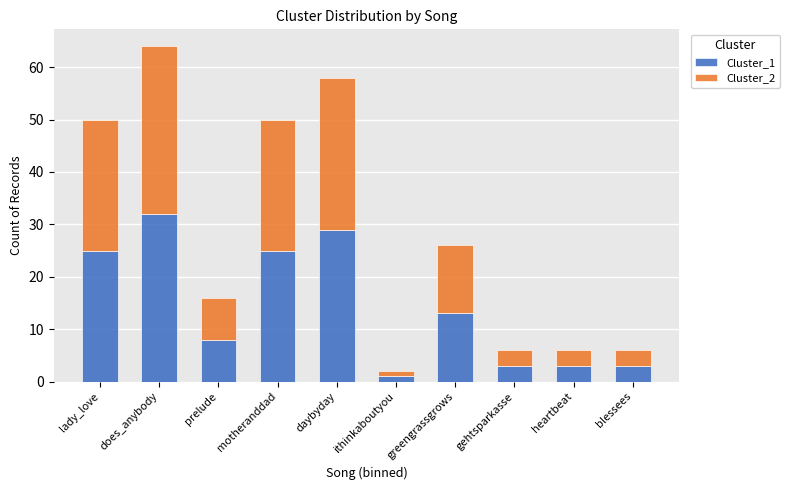

Which category has the lowest value in the Cluster_1 series?

ithinkaboutyou